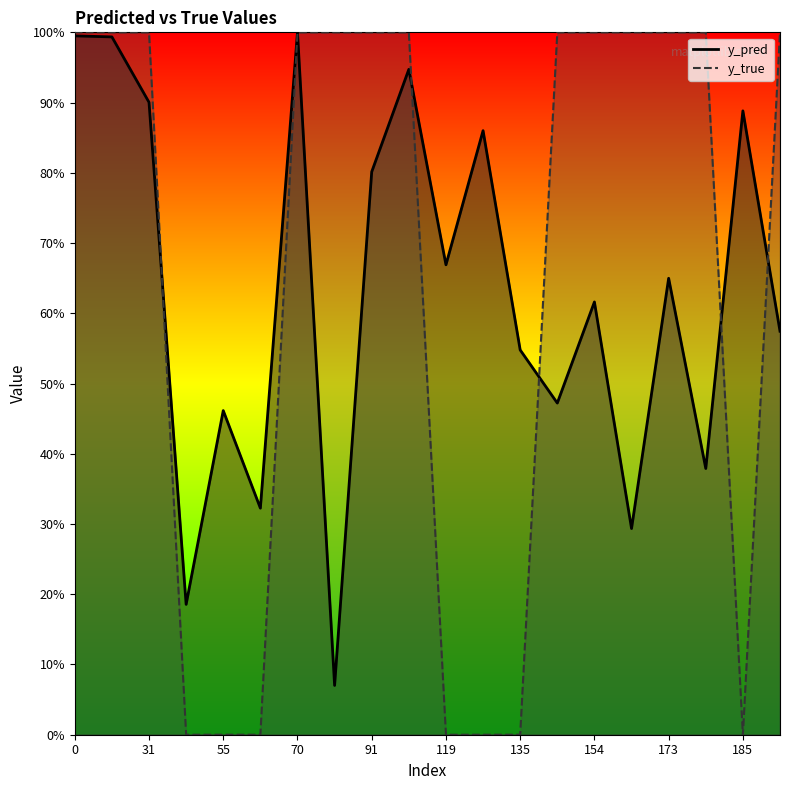

True or false: y_pred has a value of 0.5 at 135.

True